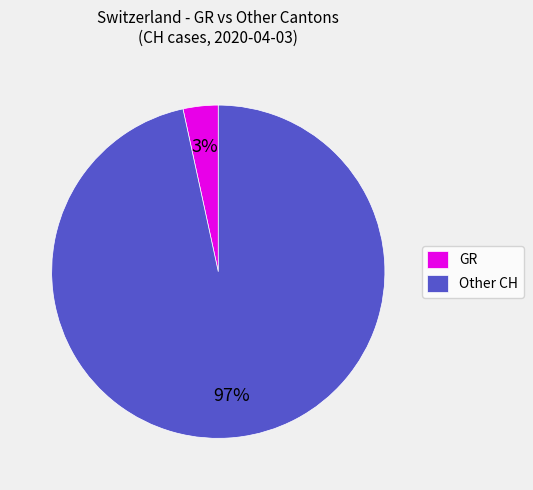

To the nearest percent, what is the average slice percentage?

50%